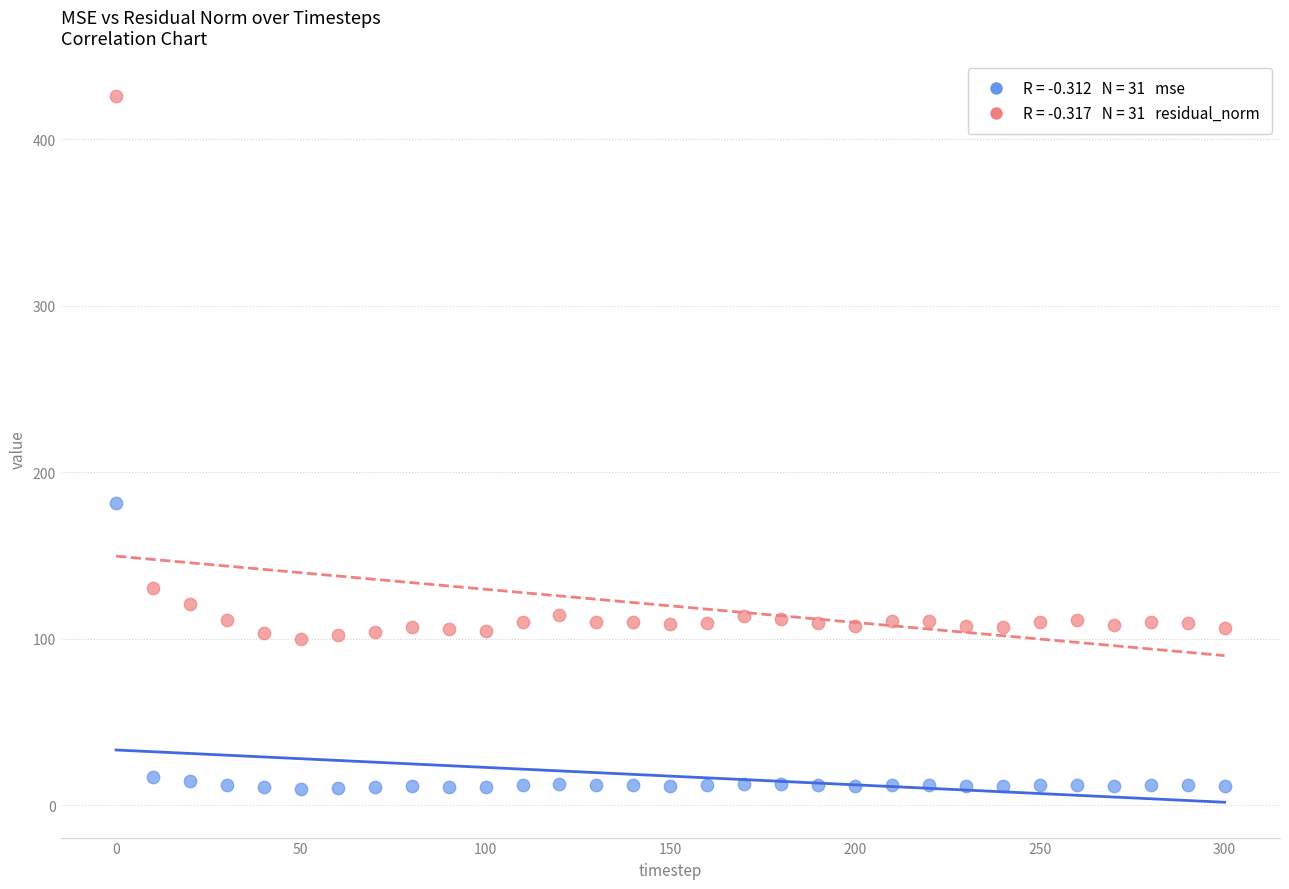

Across all data points, what is the range of X values (max minus min)?

300.0